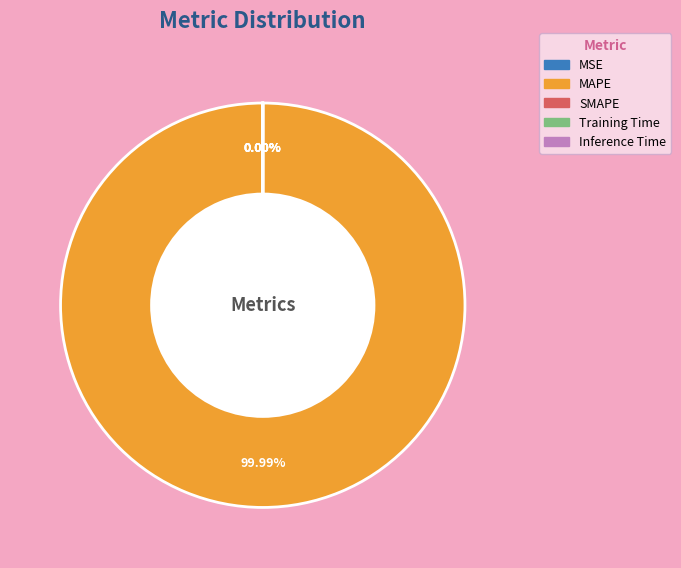

Rank the categories by value from highest to lowest.

MAPE, MSE, Training Time, Inference Time, SMAPE